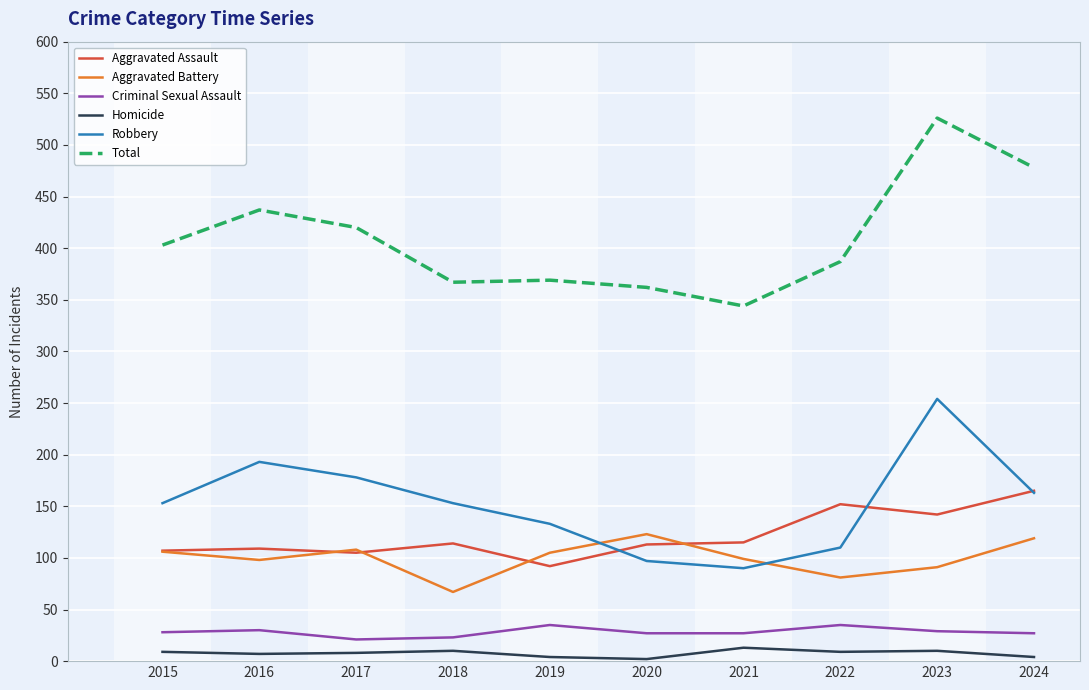

True or false: Homicide and Aggravated Battery intersect in this chart.

False